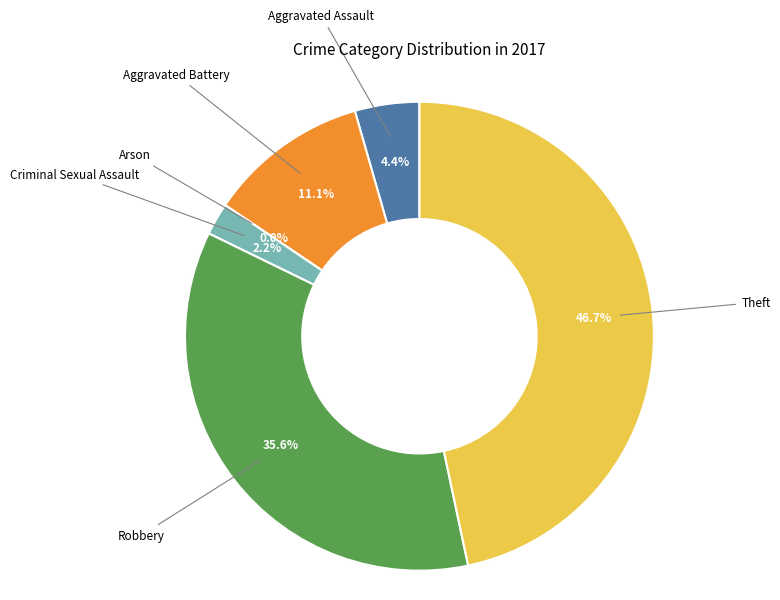

True or false: Aggravated Assault accounts for 14% of the total.

False